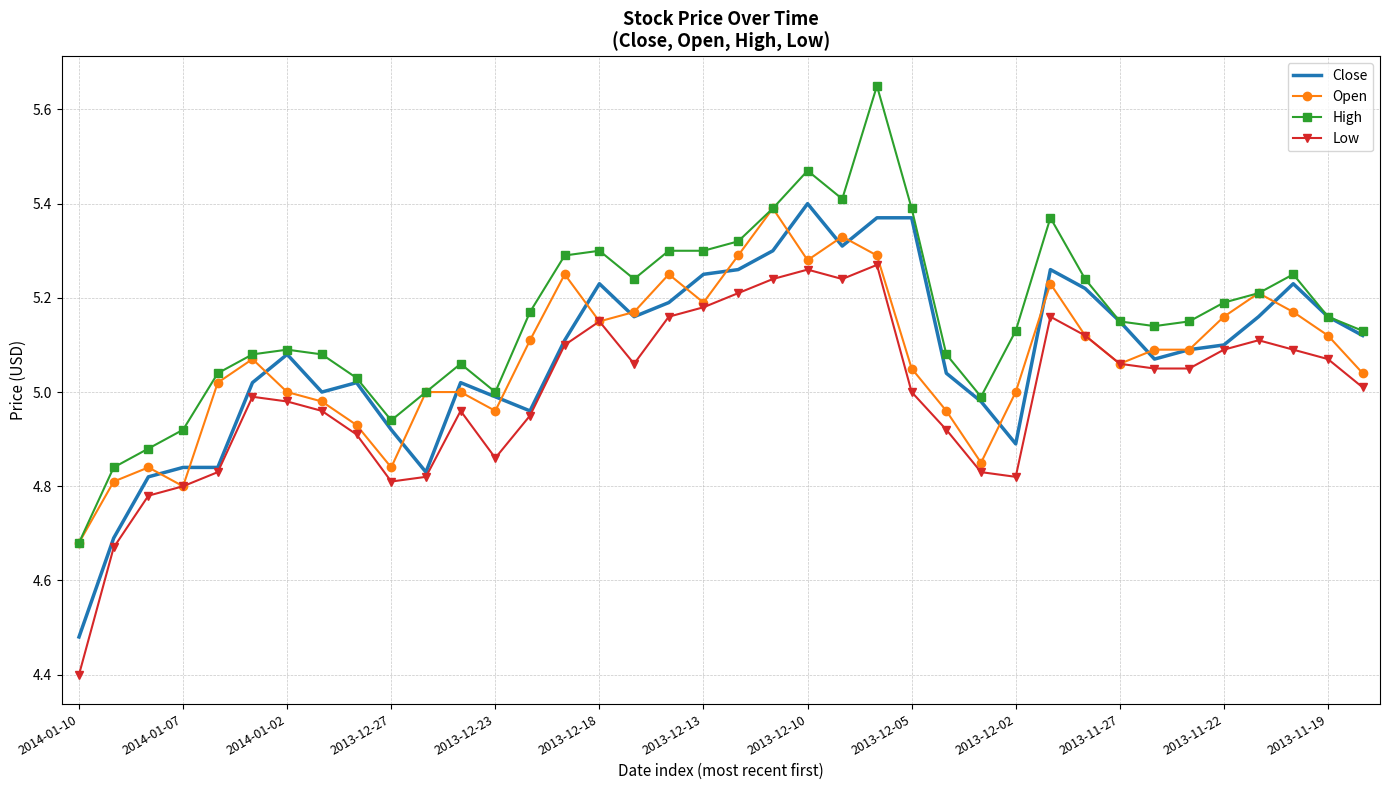

What is the minimum value shown in the chart?

4.4